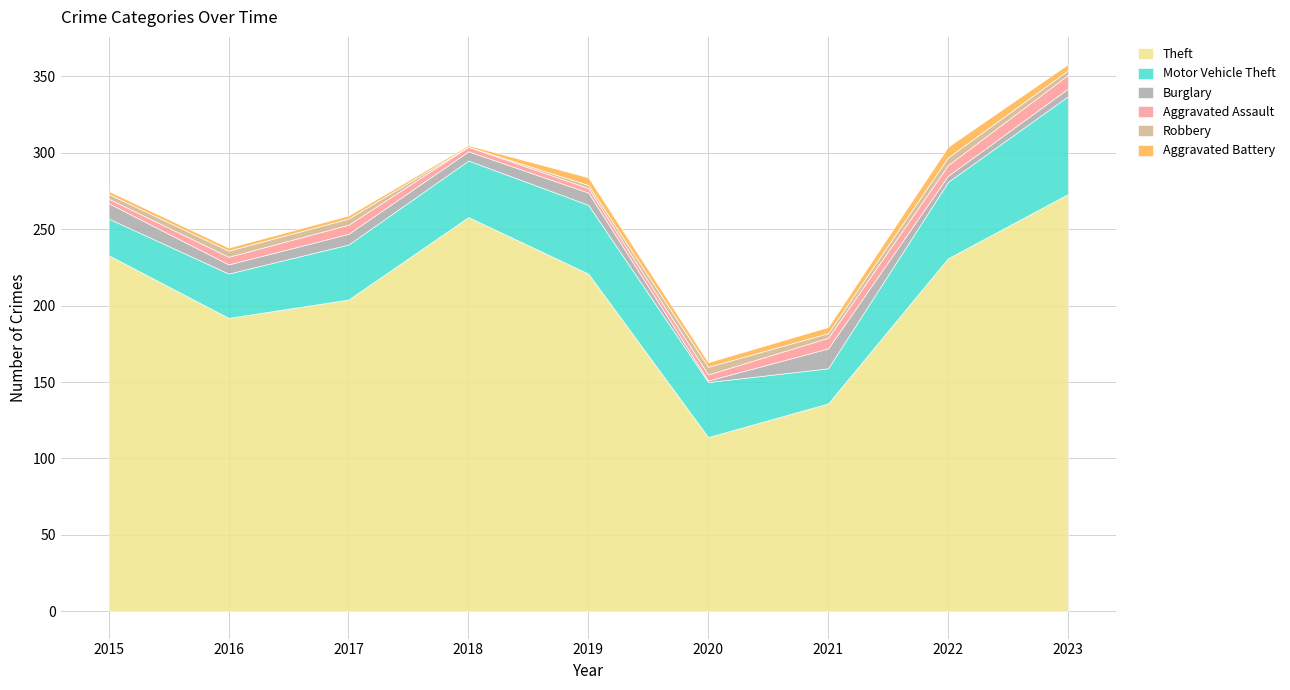

What is the highest value of the Theft series?

273